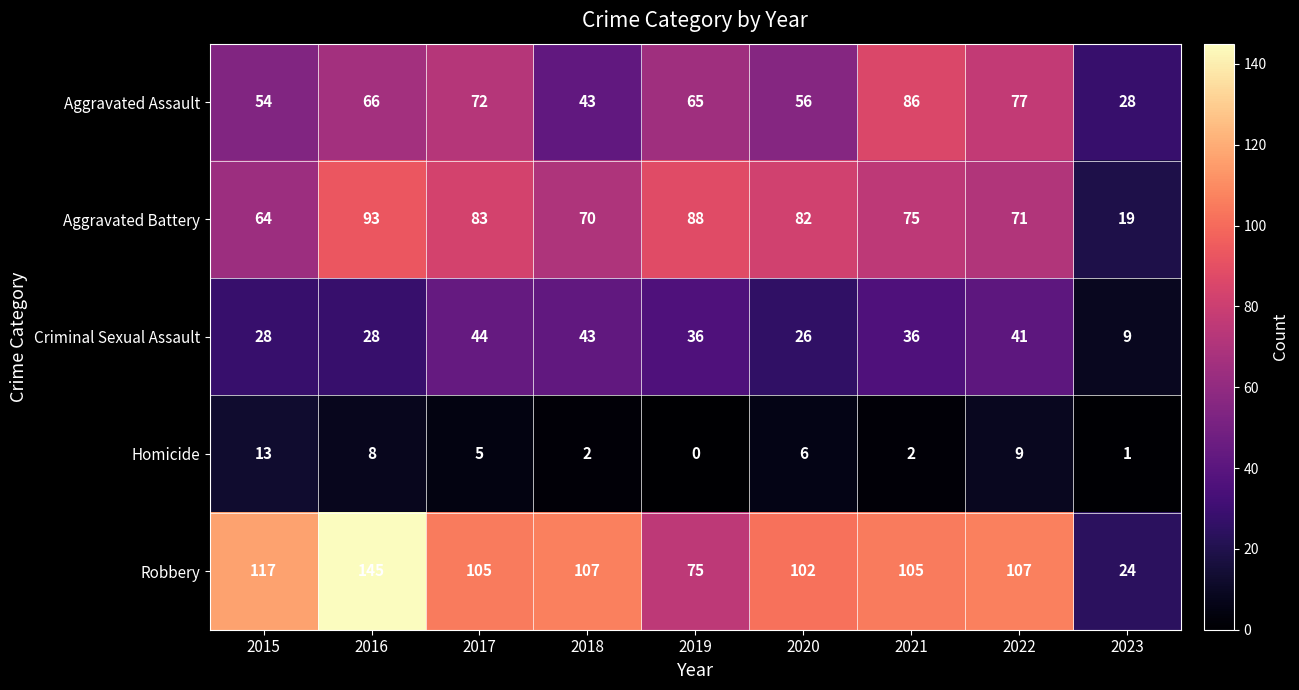

The value of Homicide at 2021 is 2. True or false?

True